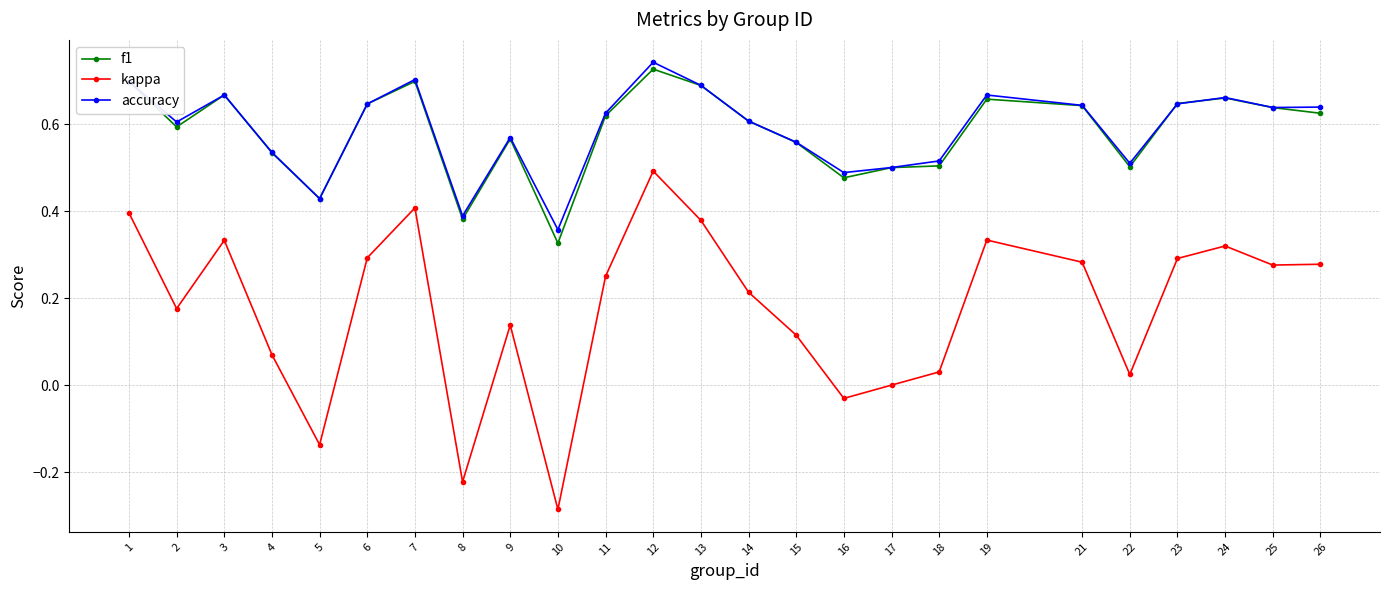

The value of kappa at 19 is 0.3. True or false?

True